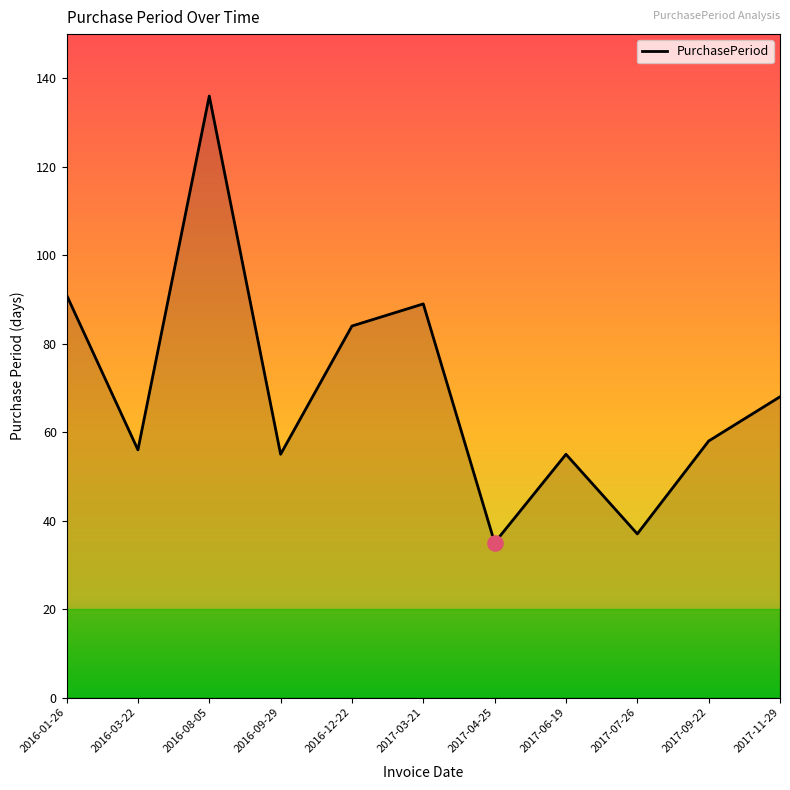

Between 2017-07-26 and 2016-12-22, which is larger?

2016-12-22